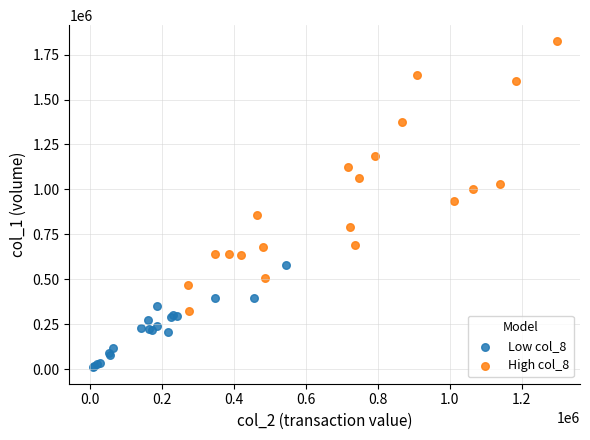

What are all the series names shown in the legend?

Low col_8, High col_8